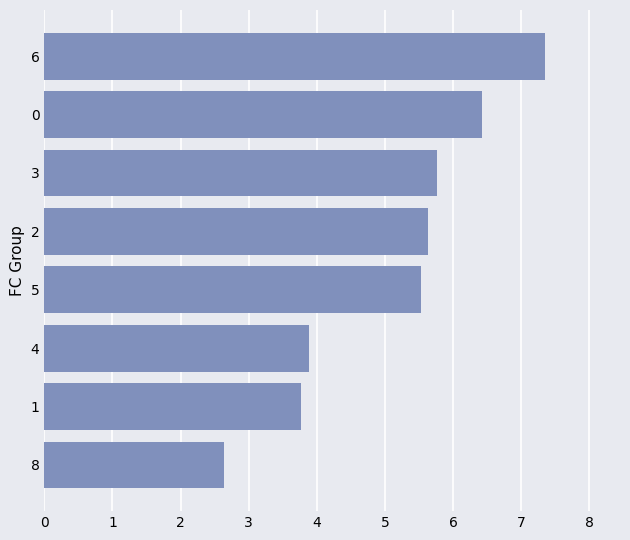

Approximately how many times larger is the value at 3 compared to 5?

1.0